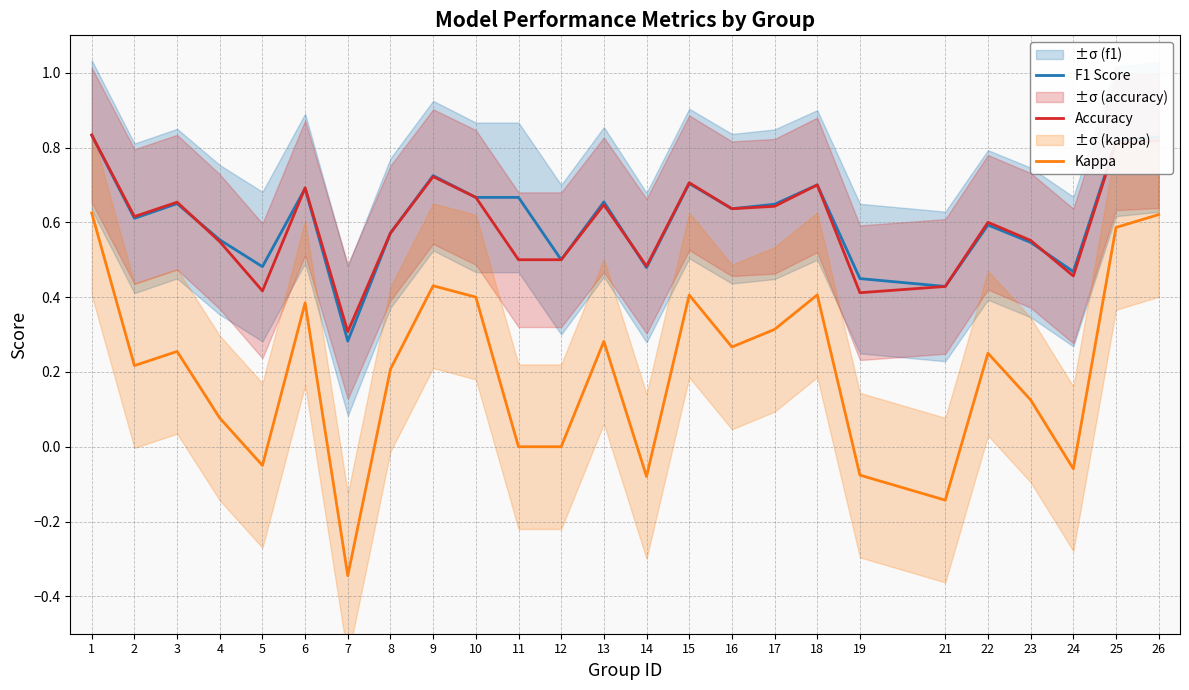

What is the difference between the Kappa values at 5 and 10?

0.4